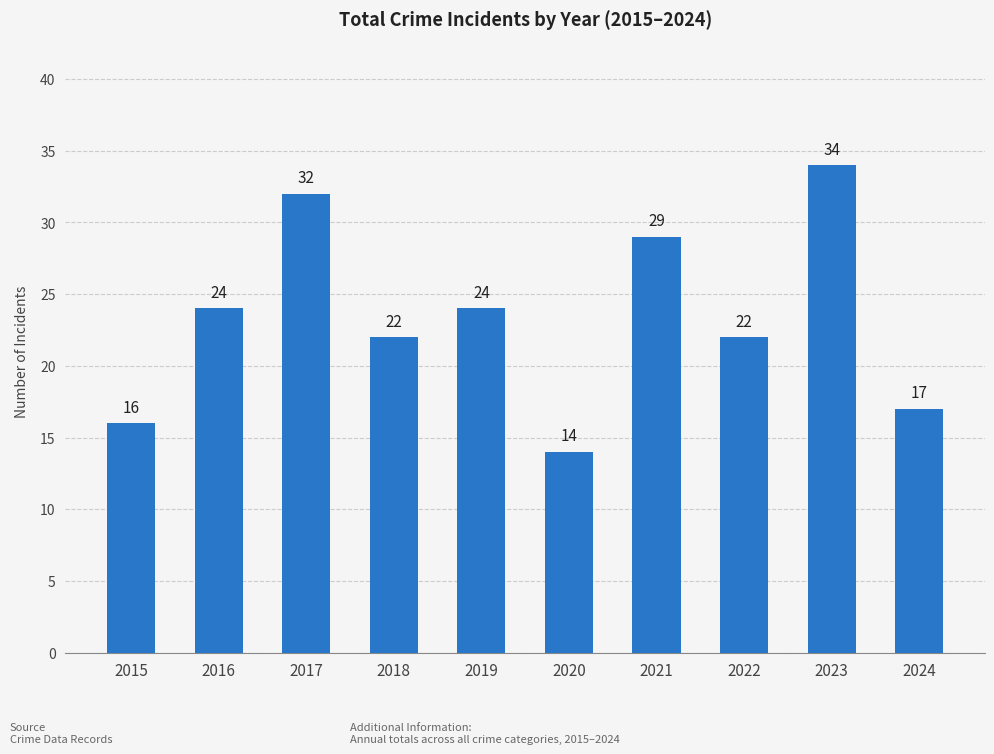

What is the change in value from 2020 to 2023?

+20